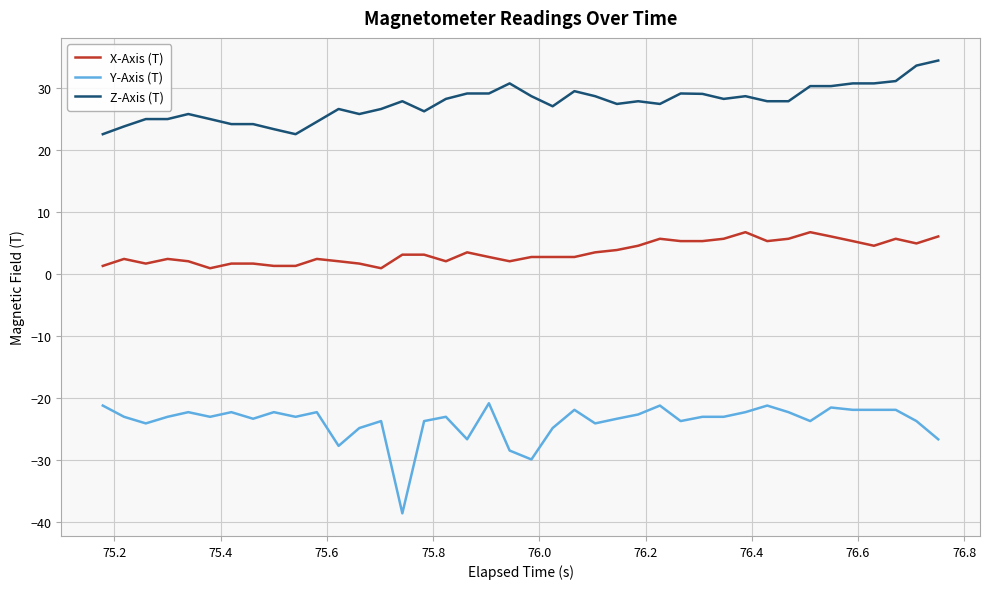

Does the chart have visible grid lines?

Yes